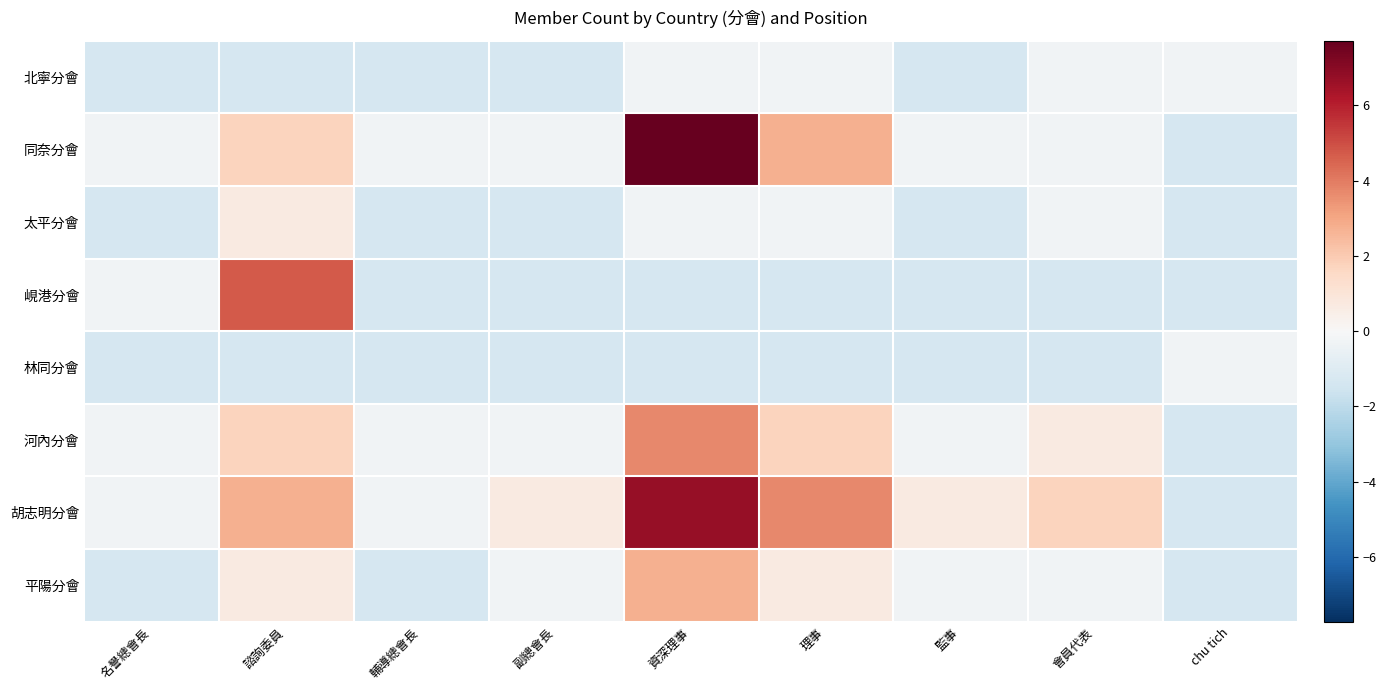

Between 會員代表 and 名譽總會長, which is larger?

會員代表